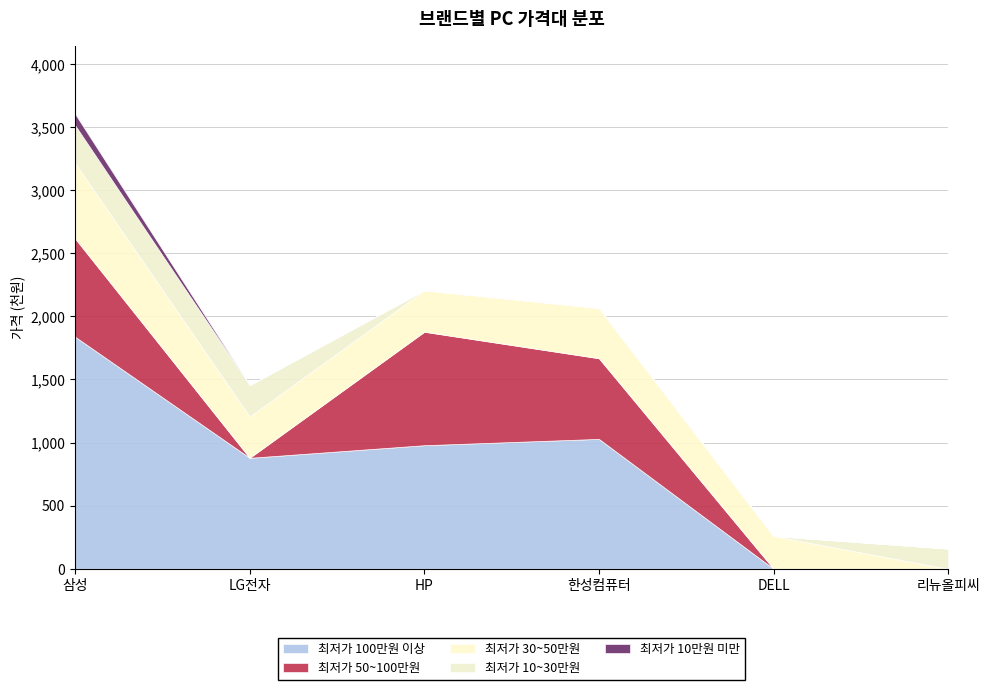

Between 리뉴올피씨 and HP, which is larger?

HP